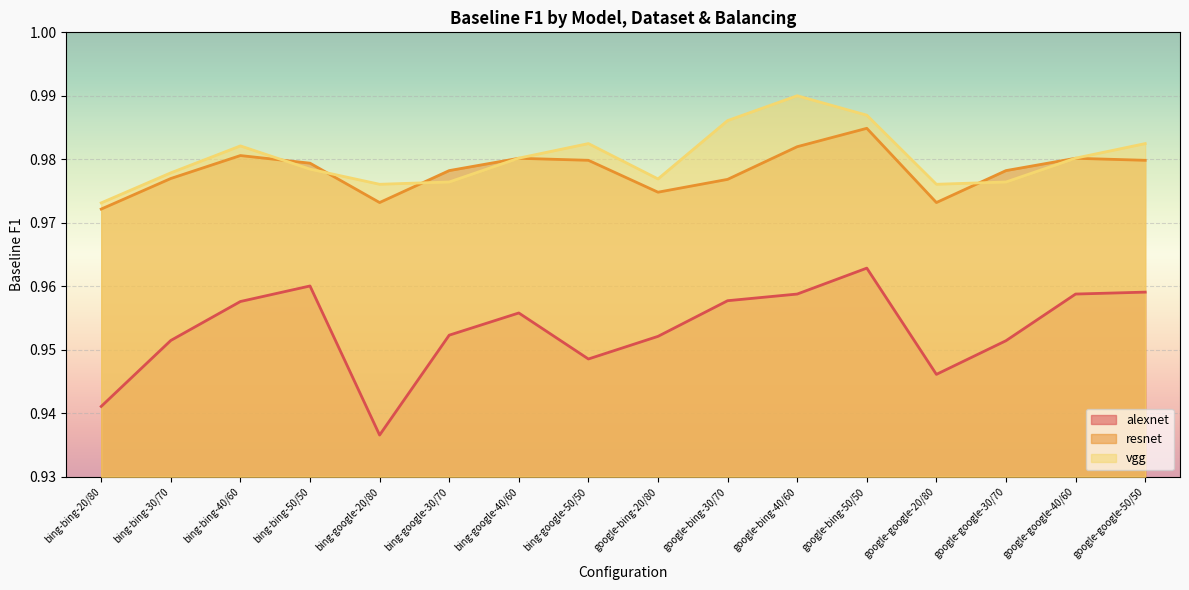

What is the label of the 15th point from the right?

bing-bing-30/70